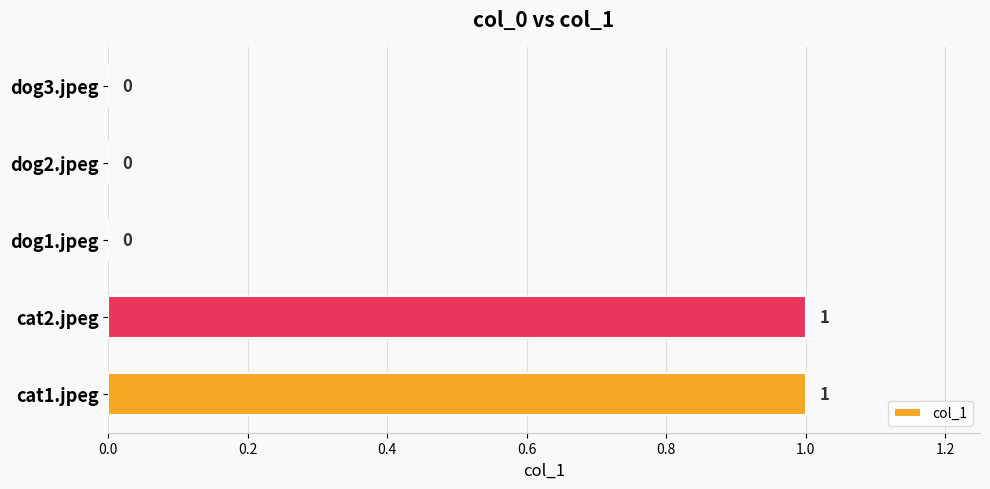

What is the maximum value shown in the chart?

1